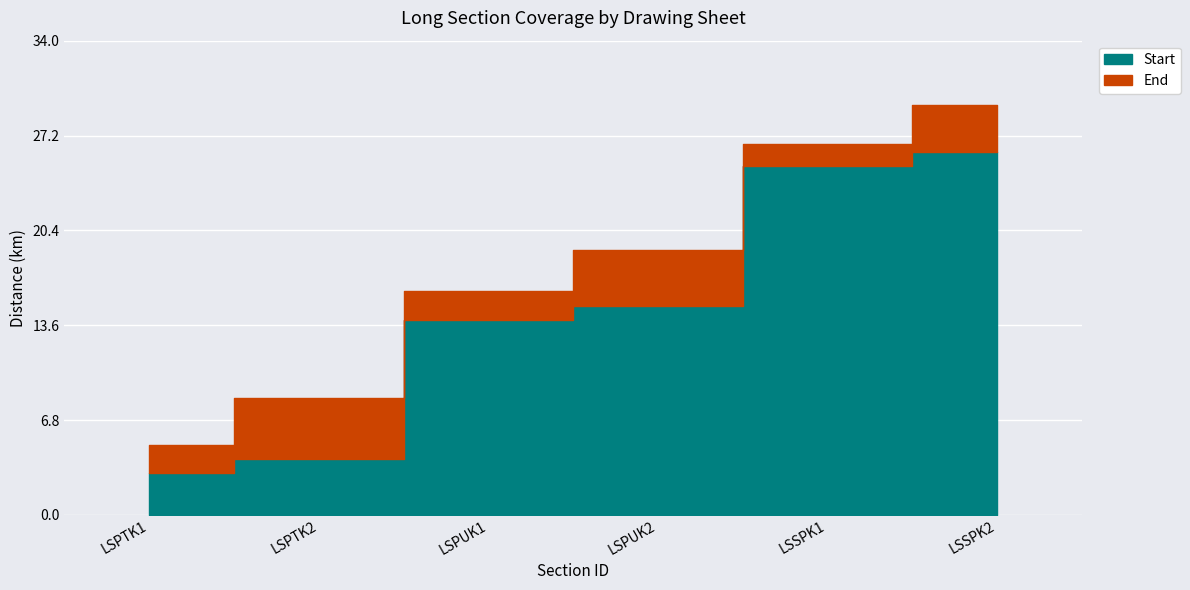

What is the value of the Start point at the 2nd from the left?

4.0